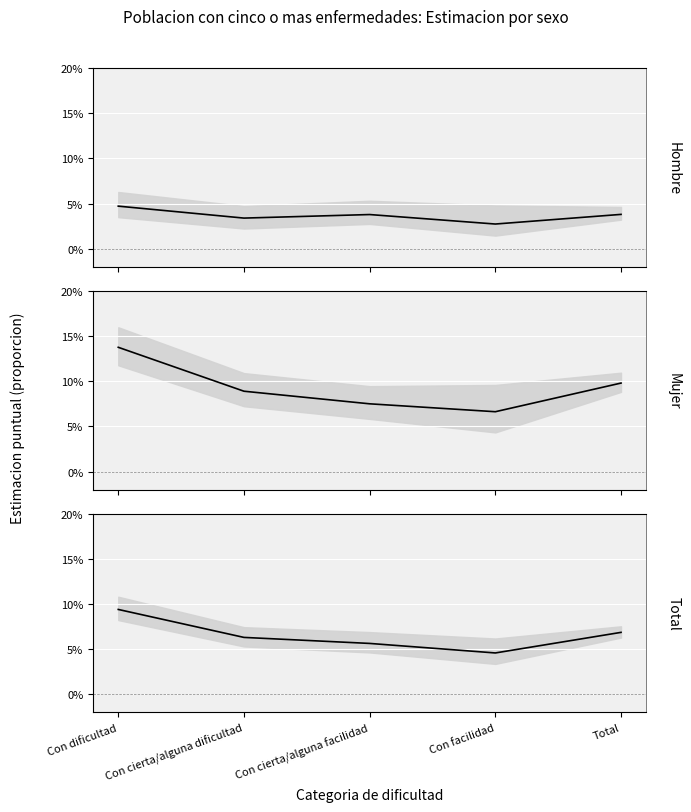

At which category is the sum across all series the highest?

Con dificultad